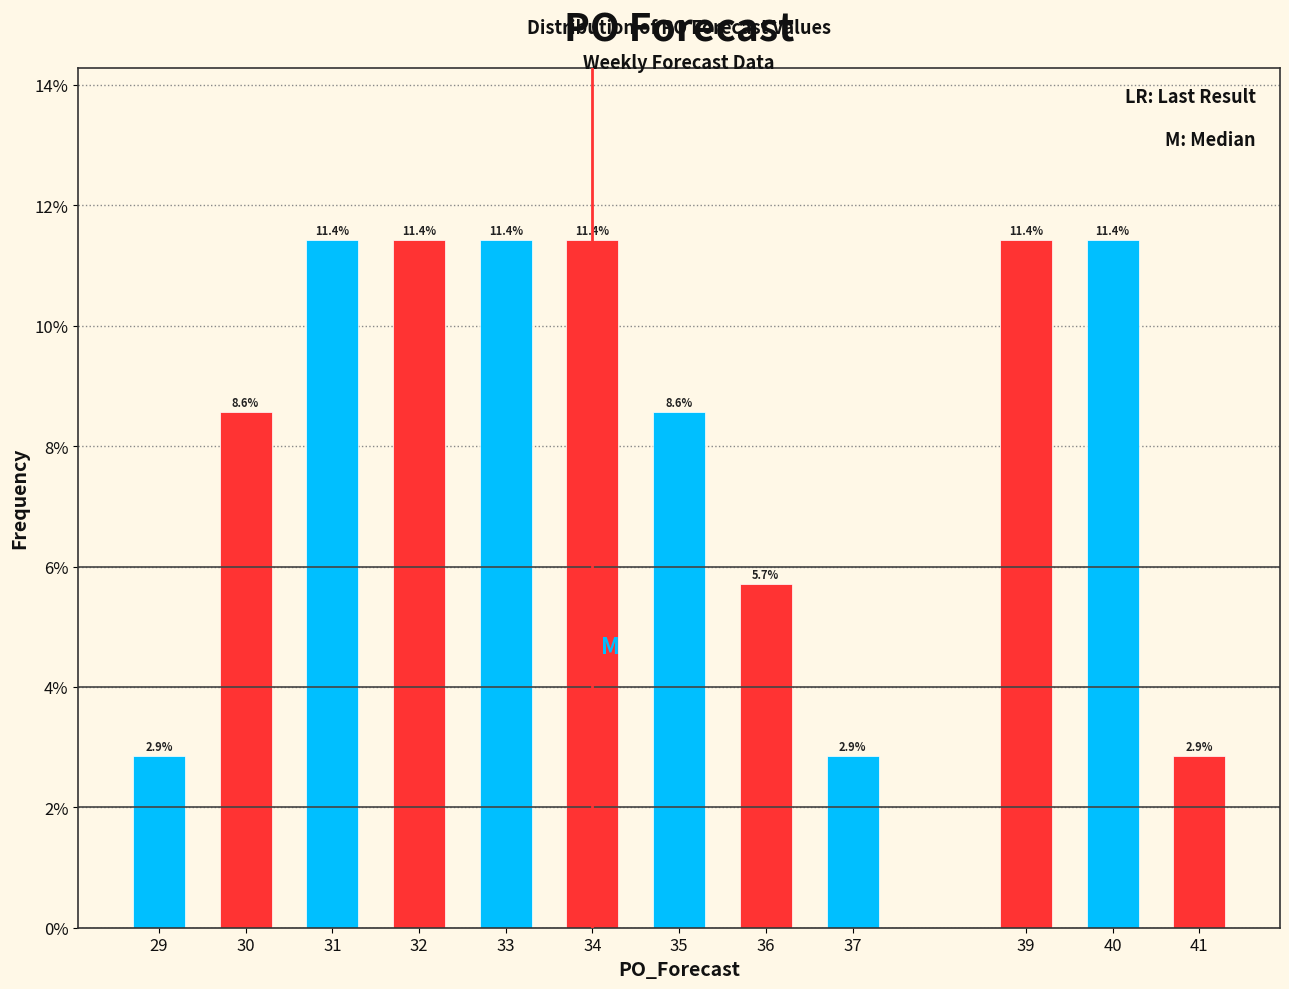

Reading right to left, extract all data points from this chart.

2.9	11.4	11.4	2.9	5.7	8.6	11.4	11.4	11.4	11.4	8.6	2.9